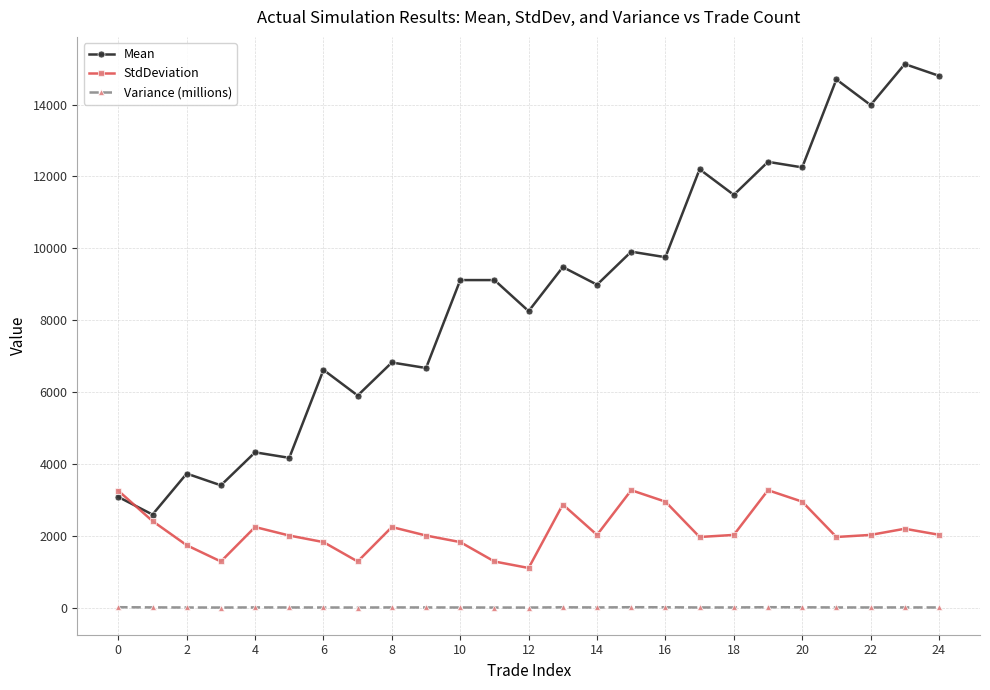

What is the average value of the Mean series?

8754.6